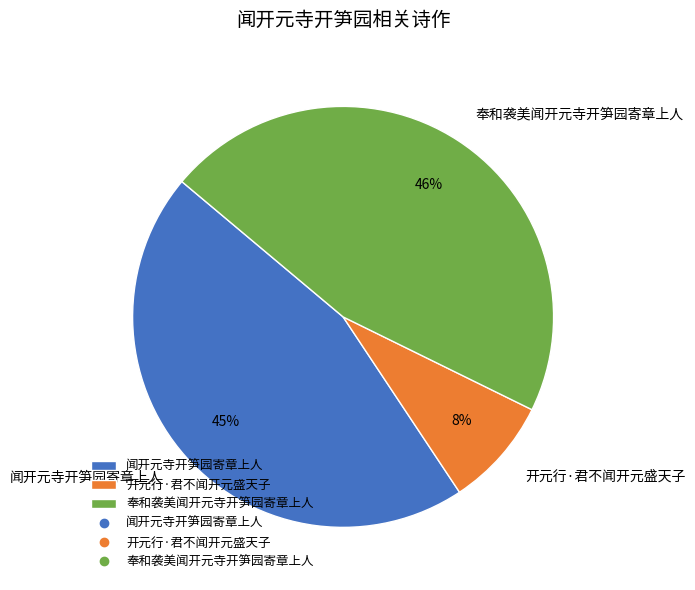

Is the sum of 闻开元寺开笋园寄章上人 and 开元行·君不闻开元盛天子 greater than half?

Yes